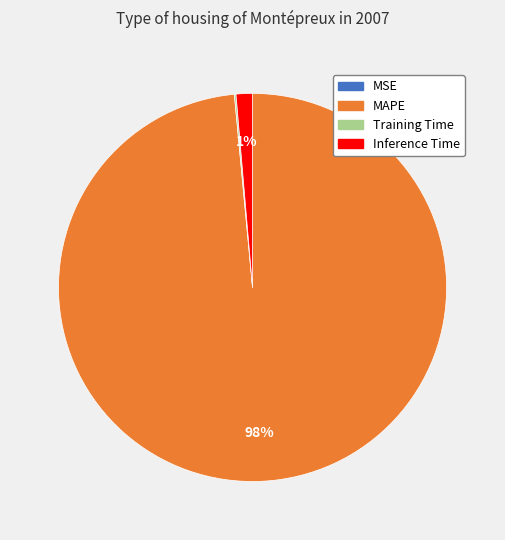

To the nearest percent, what is the average slice percentage?

25%